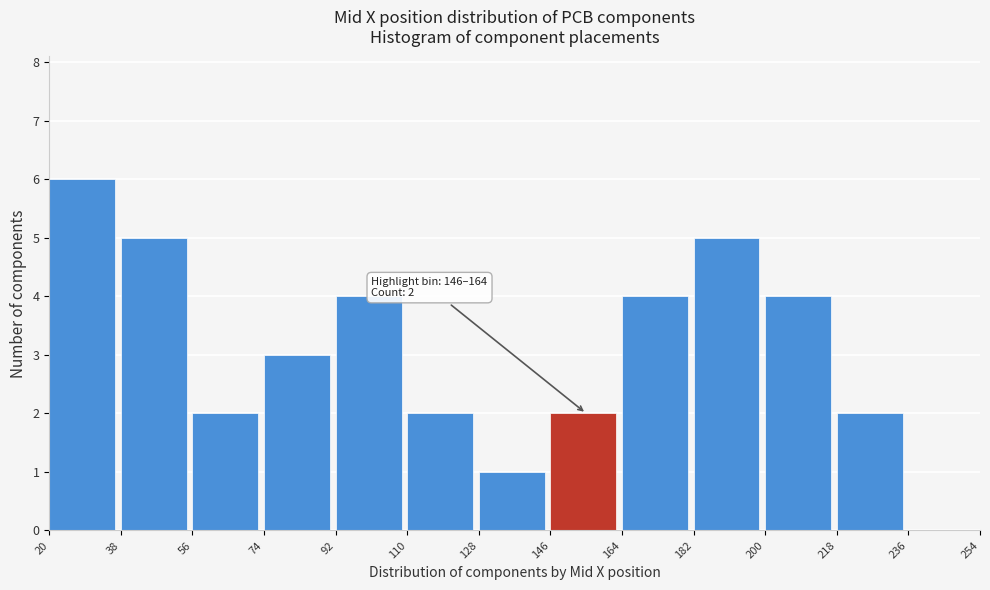

Which range on the x-axis has the tallest bar?

20 to 38